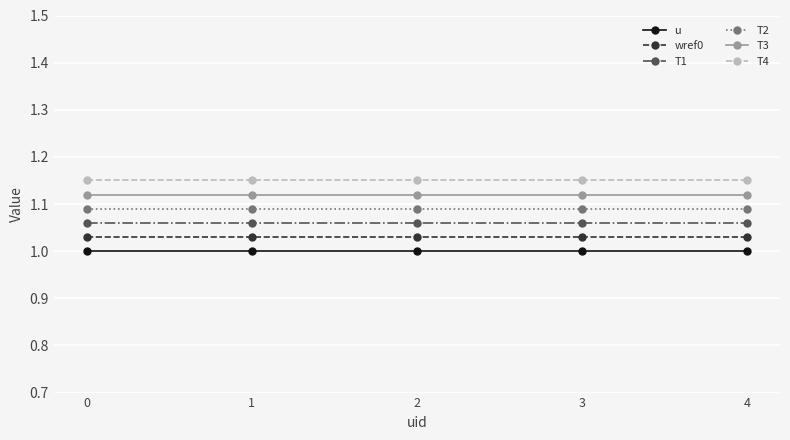

Which series has the largest total across all categories?

T4